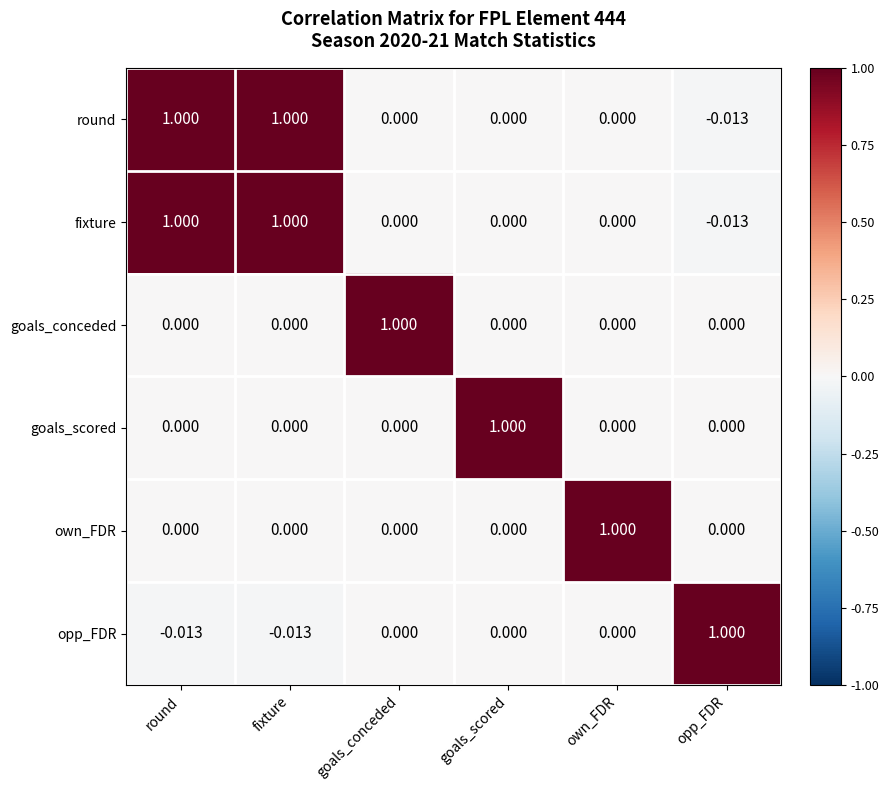

Is the value of opp_FDR at opp_FDR greater than the value of fixture at own_FDR?

Yes